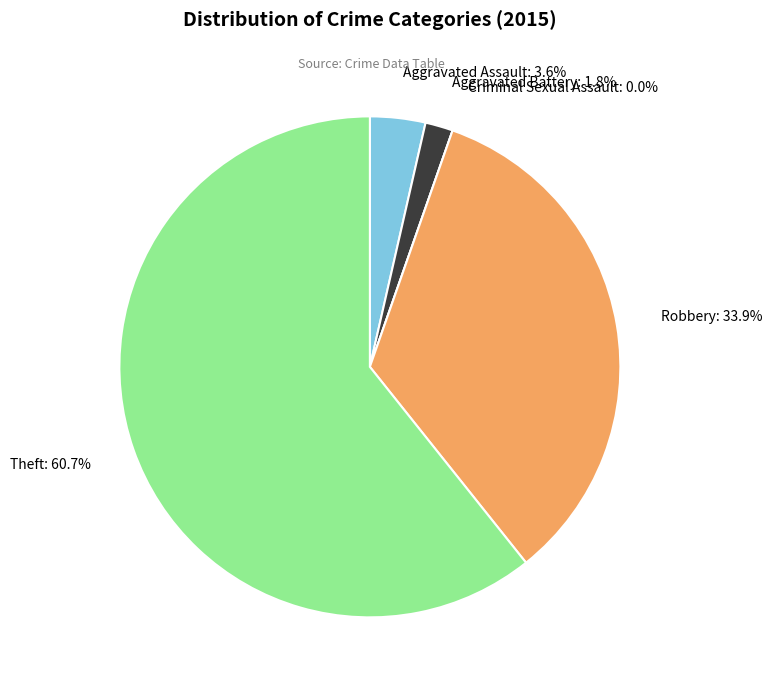

How many segments does this pie chart have?

5